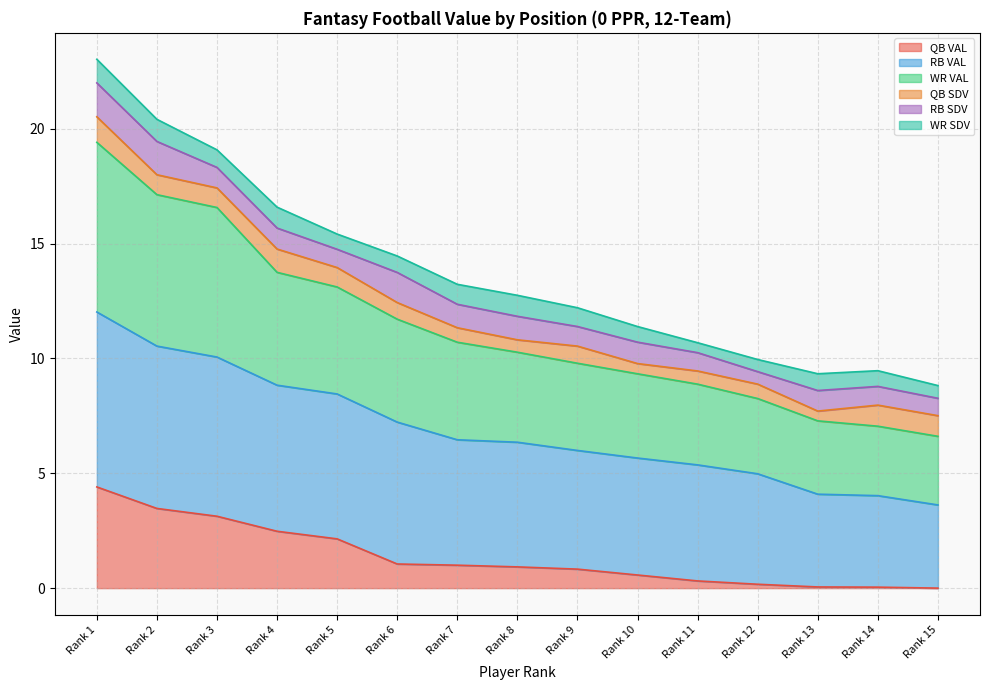

True or false: WR VAL and RB VAL intersect in this chart.

False